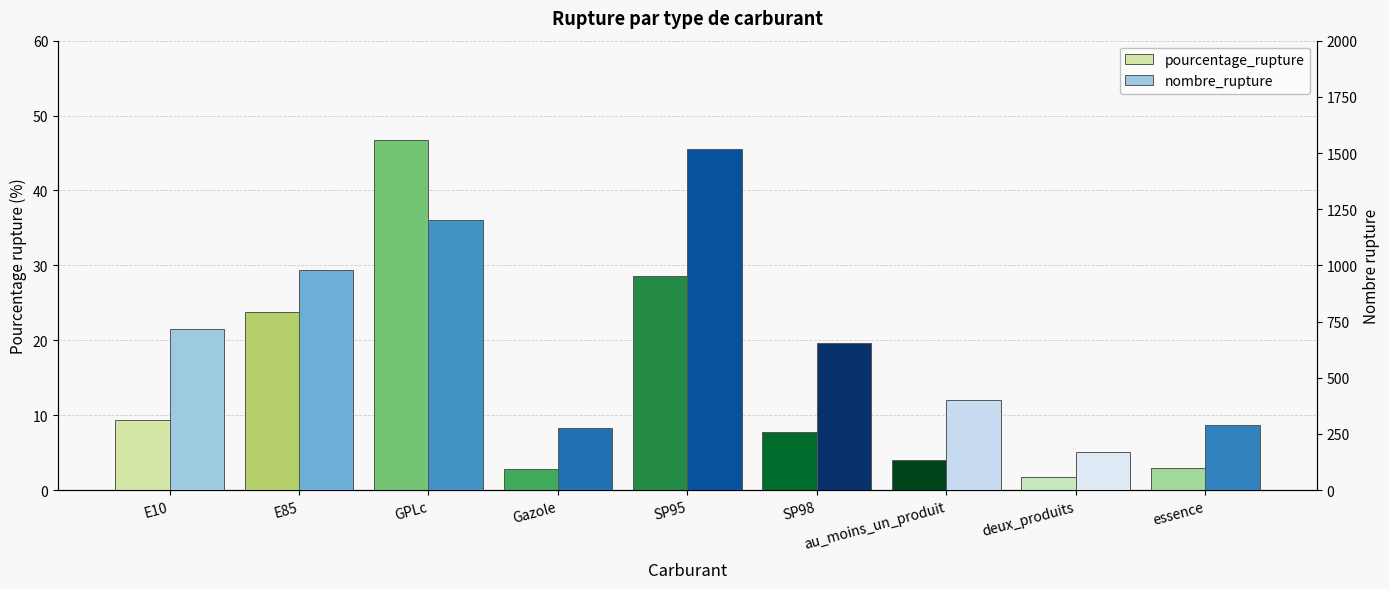

Reading left to right, what are all the values shown in this chart?

pourcentage_rupture: E10=9.3	E85=23.7	GPLc=46.7	Gazole=2.8	SP95=28.6	SP98=7.7	au_moins_un_produit=4.1	deux_produits=1.7	essence=3.0
nombre_rupture: E10=716.0	E85=980.0	GPLc=1200.0	Gazole=278.0	SP95=1516.0	SP98=654.0	au_moins_un_produit=399.0	deux_produits=170.0	essence=291.0